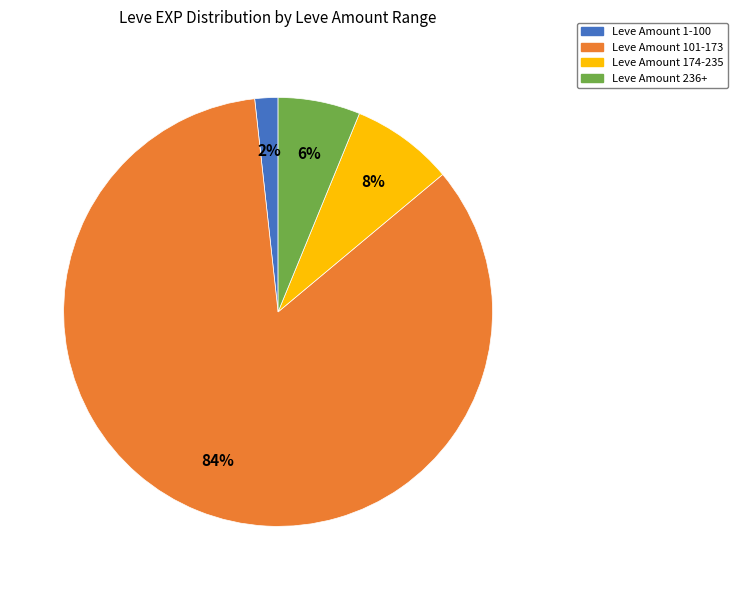

Is there any slice that represents more than half of the pie?

Yes